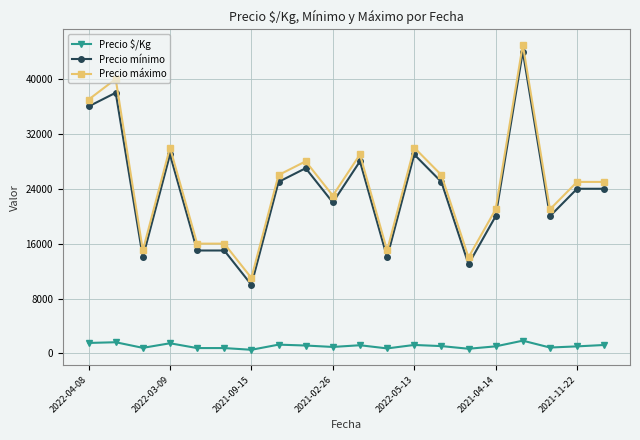

Count the number of data series in this chart.

3